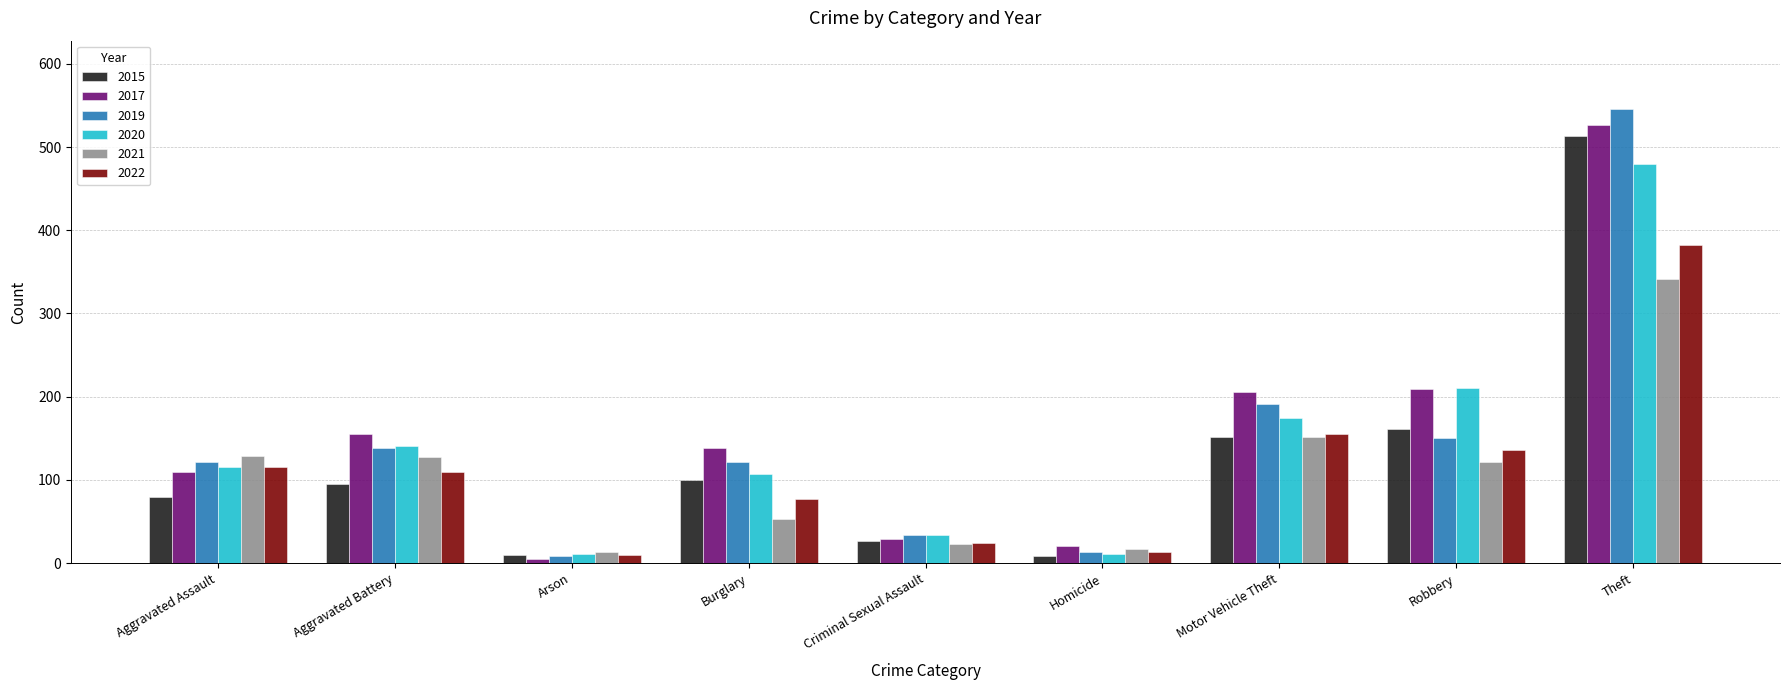

What is the greatest value displayed?

546